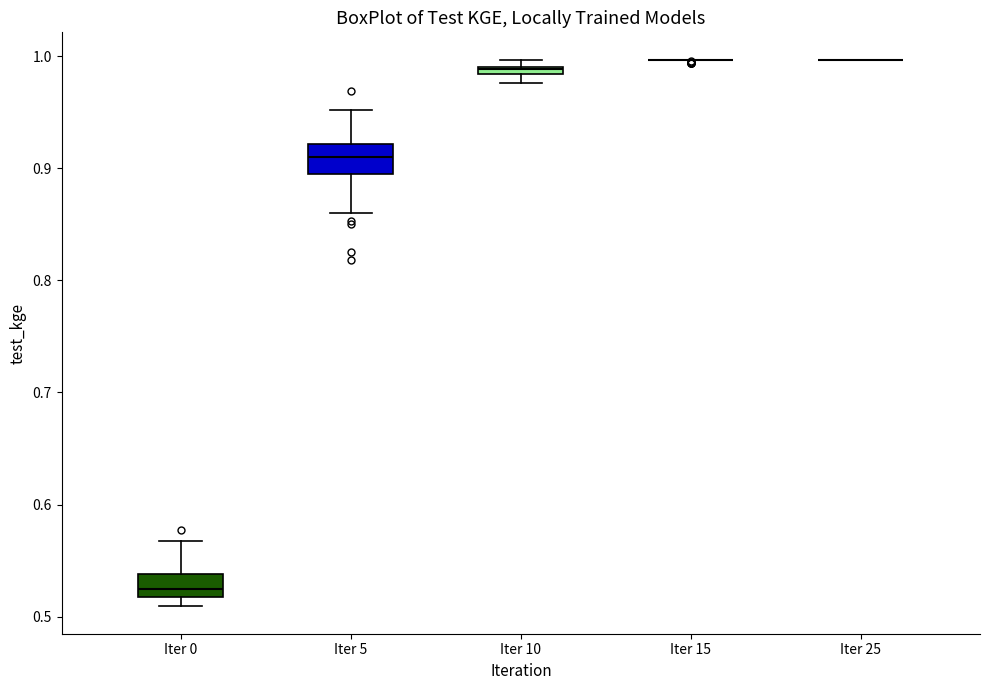

Where is the lower edge of the box for Iter 10 on the y-axis? The values are not printed on the chart, so give them approximately, as read against the axis.

0.98